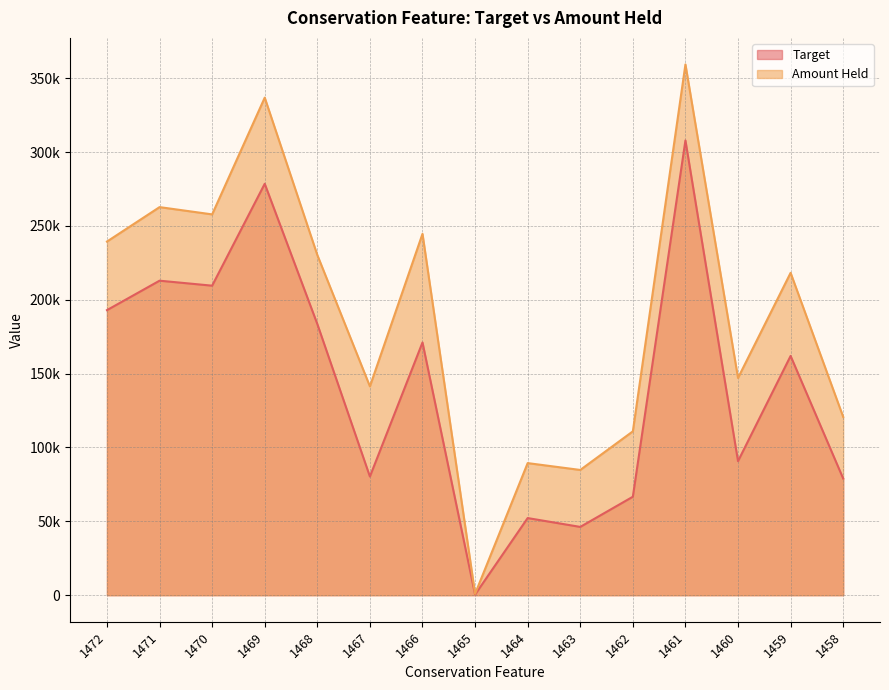

Reading right to left, extract all data points from this chart.

Target: 1458=78979.9	1459=161981.8	1460=90751.3	1461=307895.4	1462=66661.5	1463=46231.5	1464=52218.7	1465=432.1	1466=171109.8	1467=80332.9	1468=183616.3	1469=278548.9	1470=209558.7	1471=212937.4	1472=192999.1
Amount Held: 1458=120716.5	1459=218258.0	1460=147070.5	1461=359357.7	1462=110928.4	1463=84798.9	1464=89430.6	1465=907.8	1466=244655.2	1467=141378.6	1468=230331.9	1469=336876.7	1470=257829.1	1471=262751.0	1472=239434.4